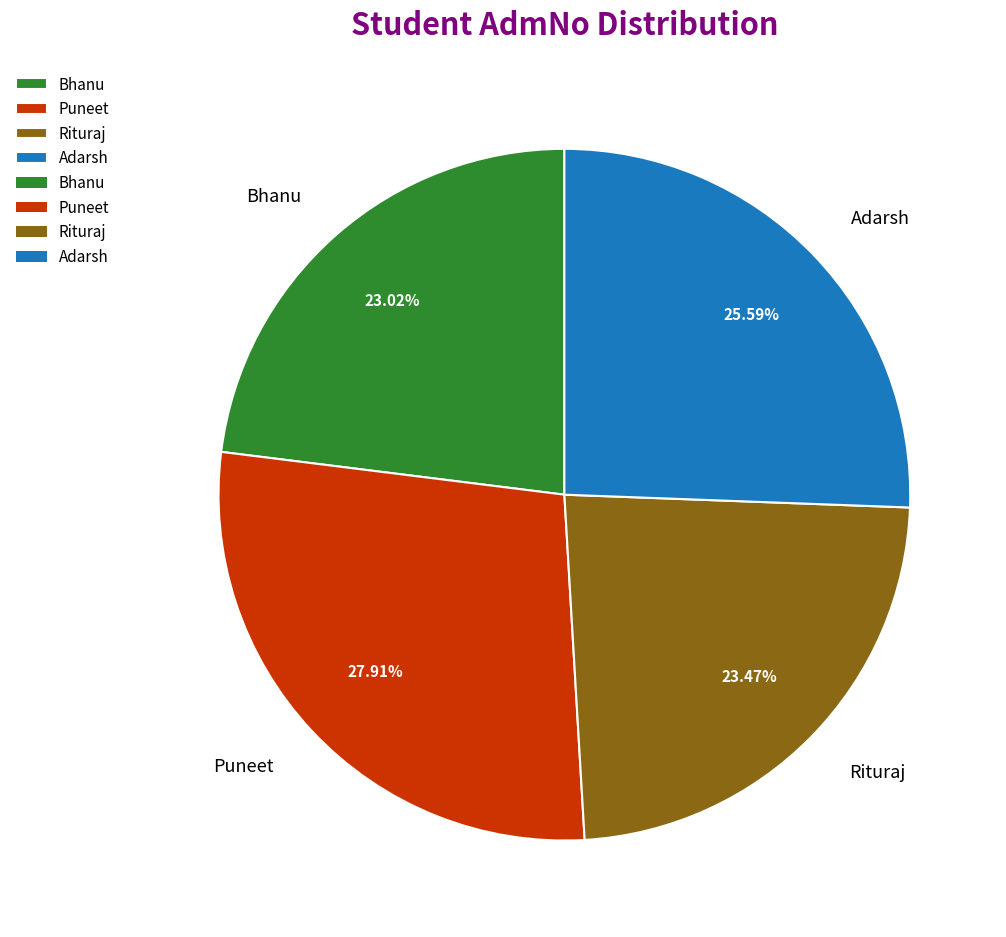

What is the largest slice in the pie chart?

Puneet